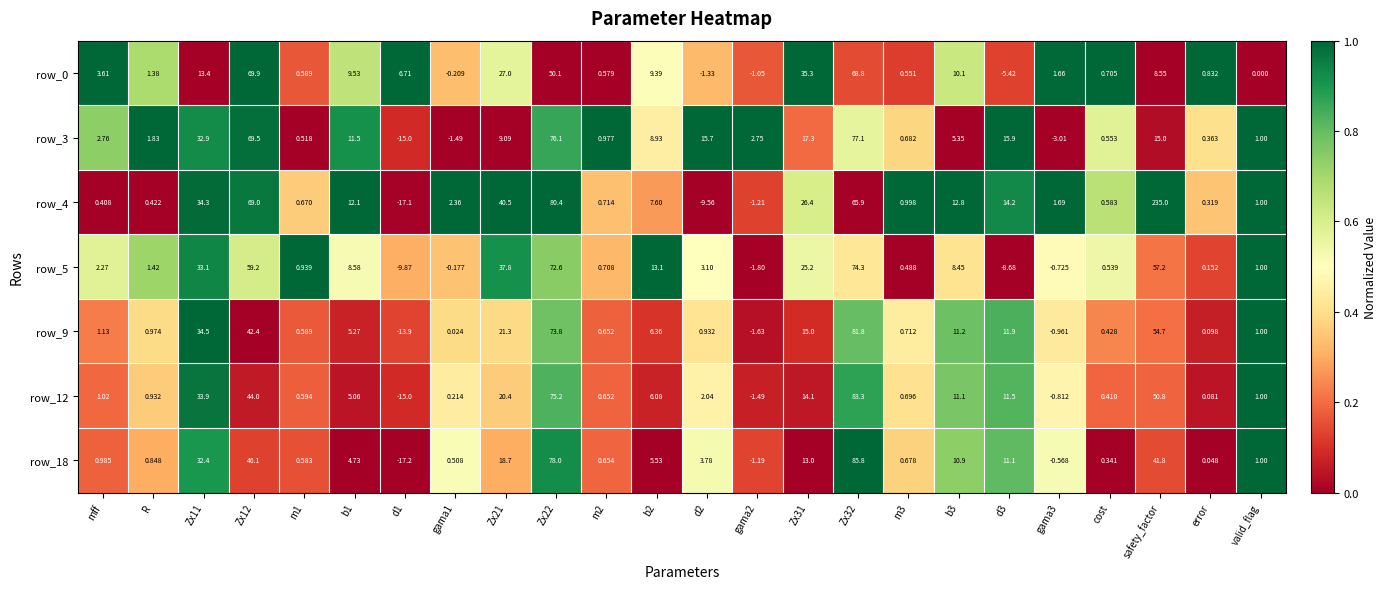

Which category has the highest value across all series?

safety_factor